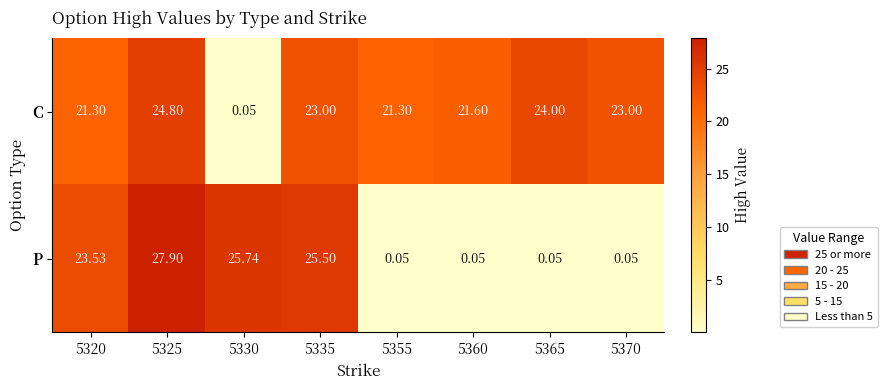

At how many categories does at least one series exceed 19?

8